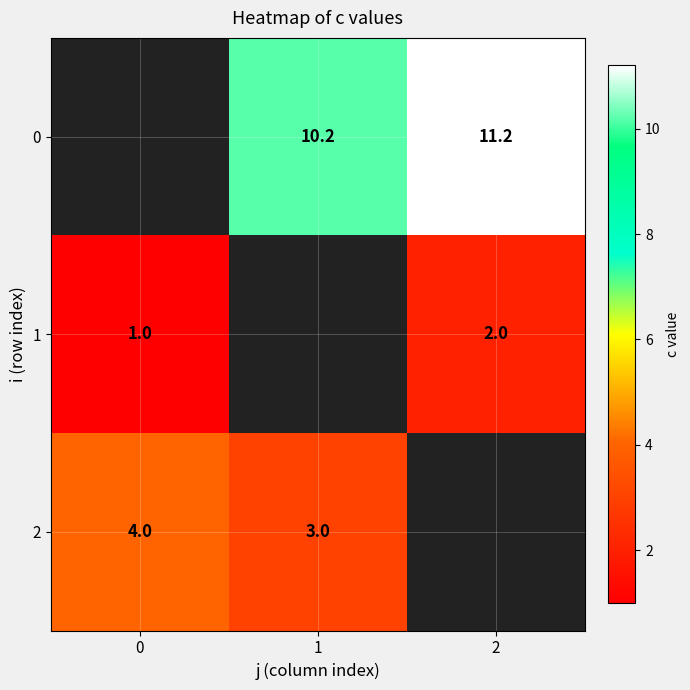

How many distinct data groups are displayed?

3